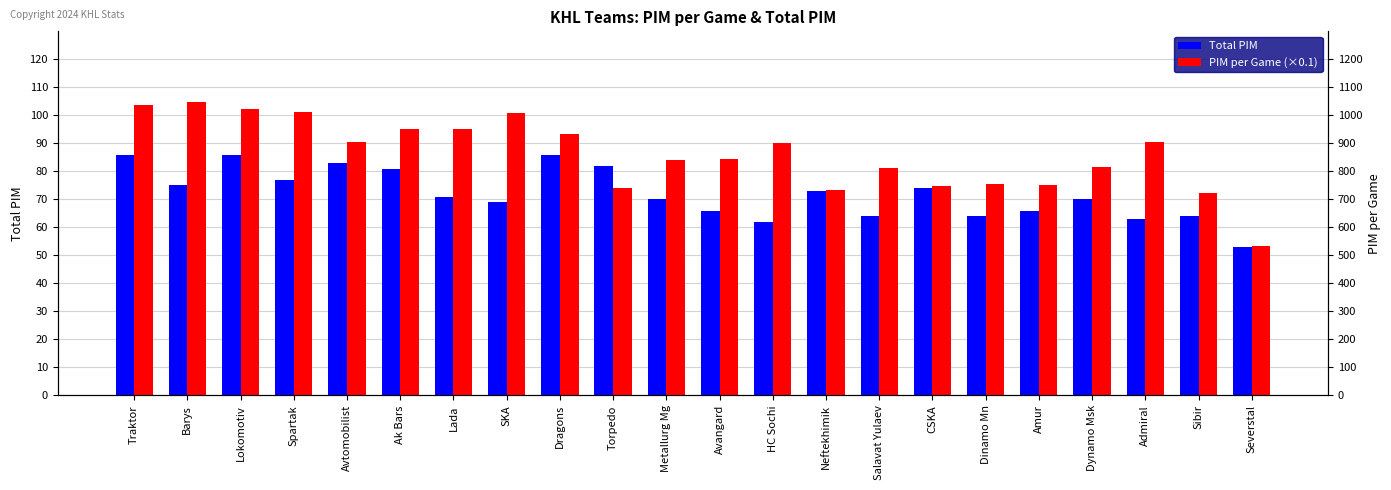

Reading left to right, list all the values displayed in this chart.

Total PIM: 86.0	75.0	86.0	77.0	83.0	81.0	71.0	69.0	86.0	82.0	70.0	66.0	62.0	73.0	64.0	74.0	64.0	66.0	70.0	63.0	64.0	53.0
PIM per Game (×0.1): 103.6	104.7	102.2	101.2	90.5	95.0	95.0	101.0	93.3	74.0	84.1	84.3	90.3	73.3	81.3	74.7	75.6	75.3	81.4	90.4	72.3	53.4